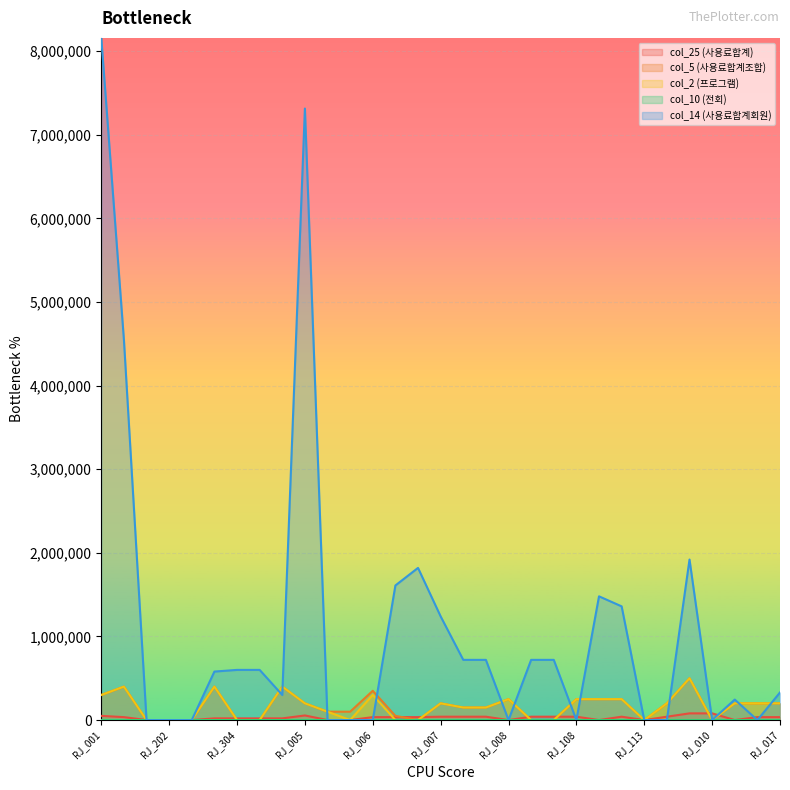

What is the sum of all col_5 (사용료합계조합) values?

5100000